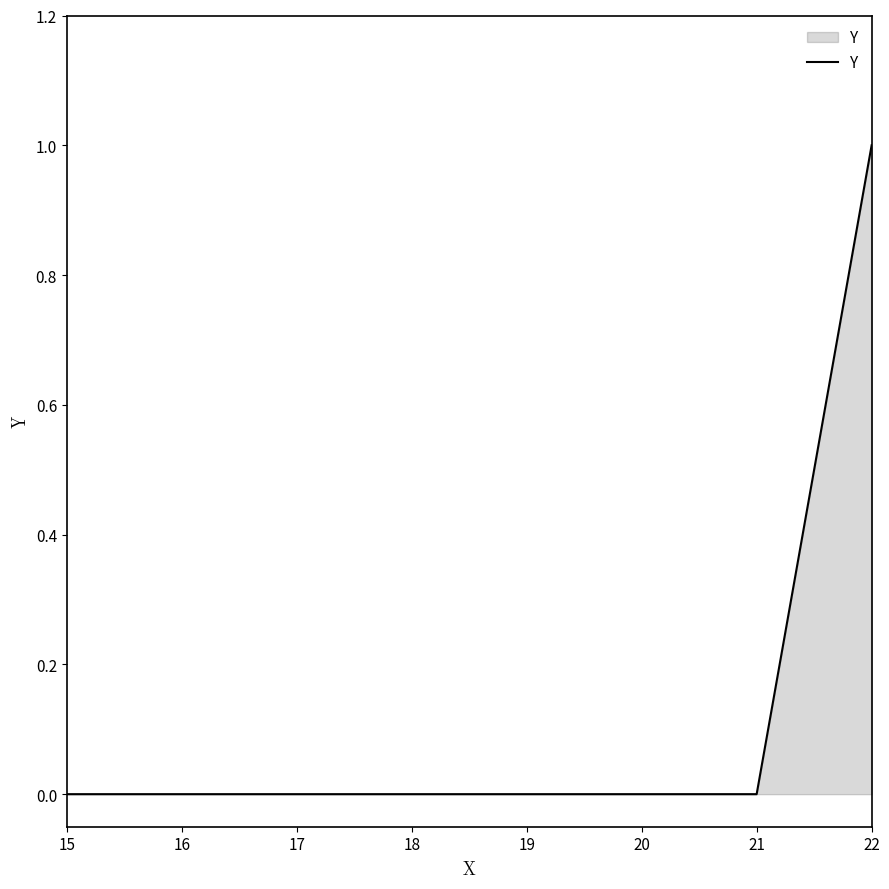

How many distinct data groups are displayed?

1